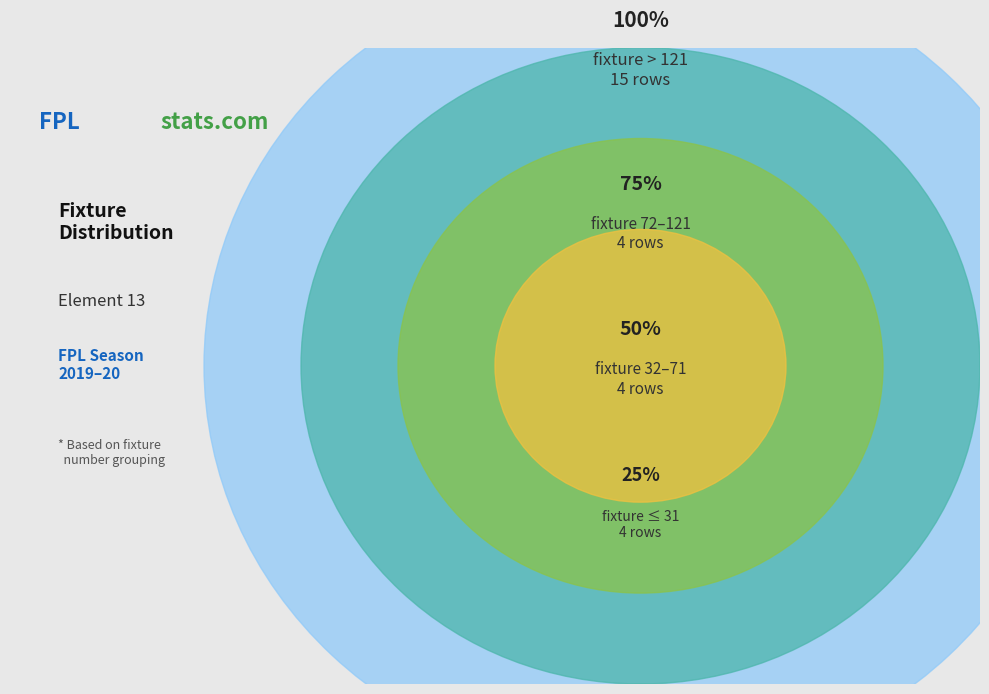

Is 0 the majority of the pie?

No